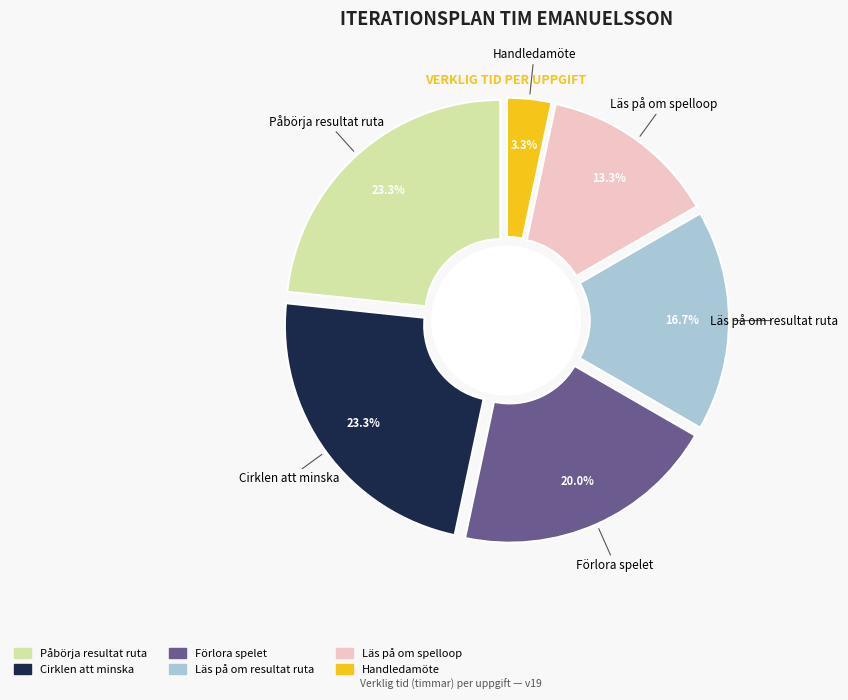

Does Cirklen att minska represent more than half of the total?

No